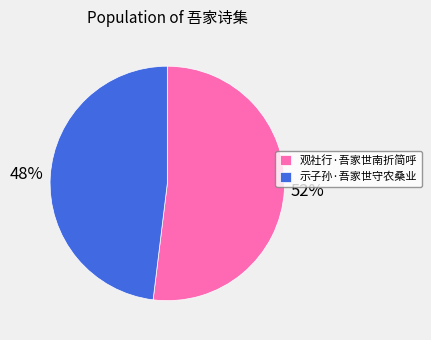

What is the majority slice?

观社行·吾家世南折简呼